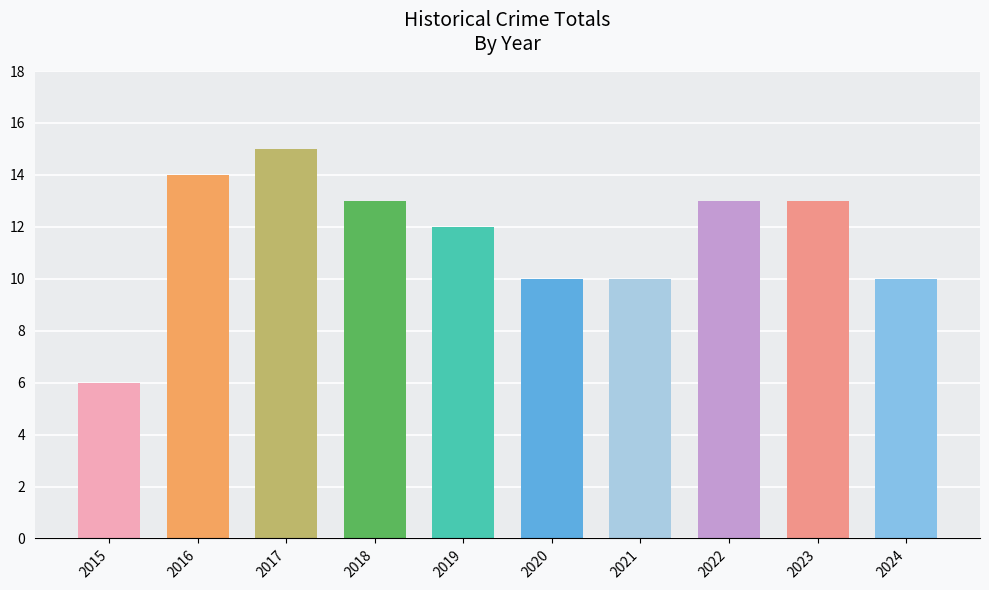

What is the greatest value displayed?

15